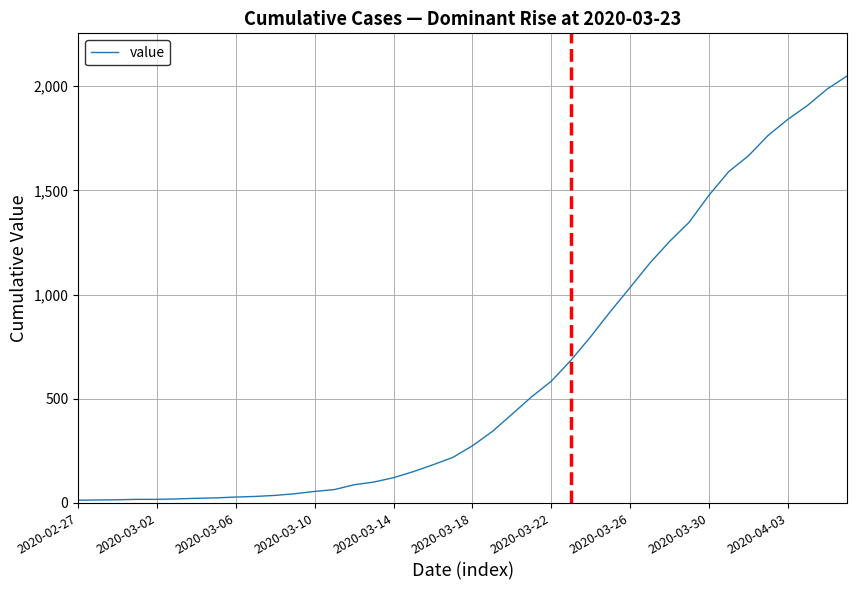

What is the greatest value displayed?

2049